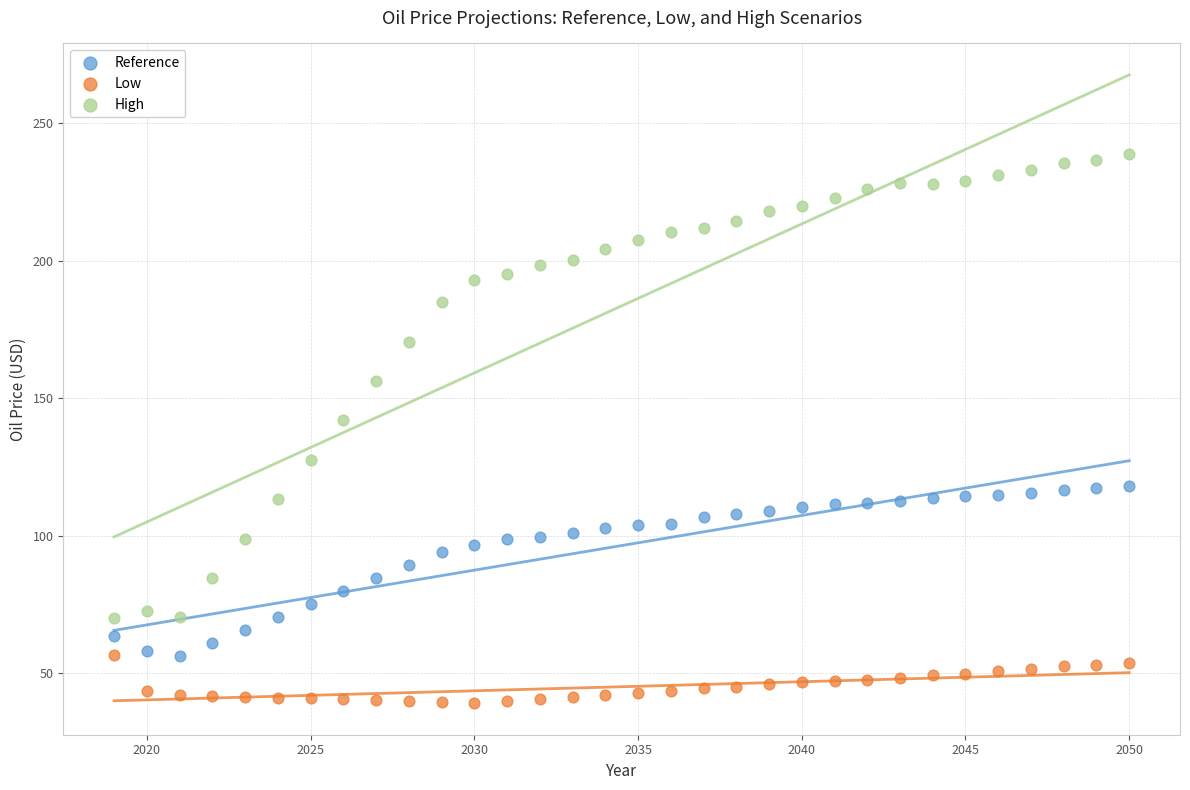

Which series has the widest spread of Y values?

High